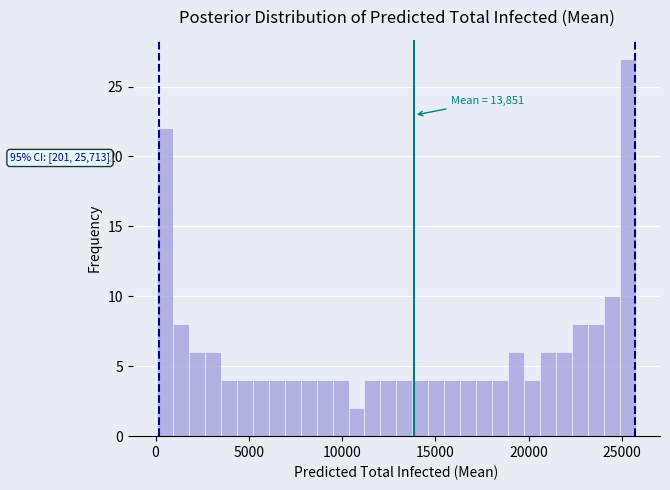

Around what value on the x-axis is the tallest bar? Give the approximate position of its centre, as read against the axis.

25500